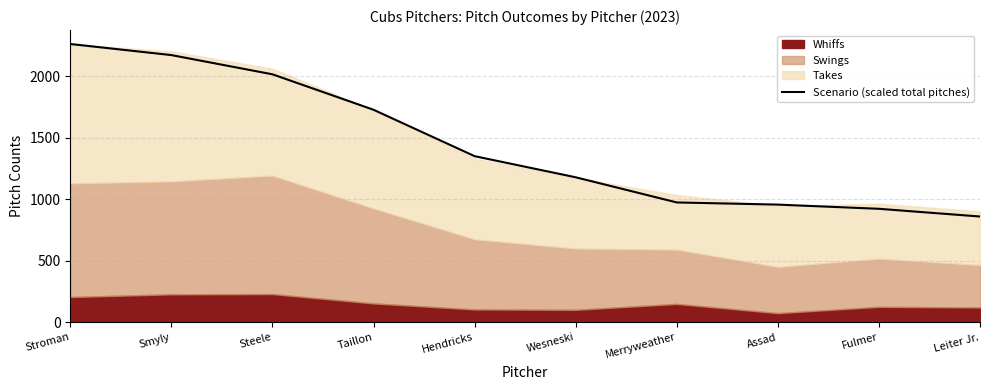

Rank the categories by value from lowest to highest.

Leiter Jr., Fulmer, Assad, Merryweather, Wesneski, Hendricks, Taillon, Steele, Smyly, Stroman